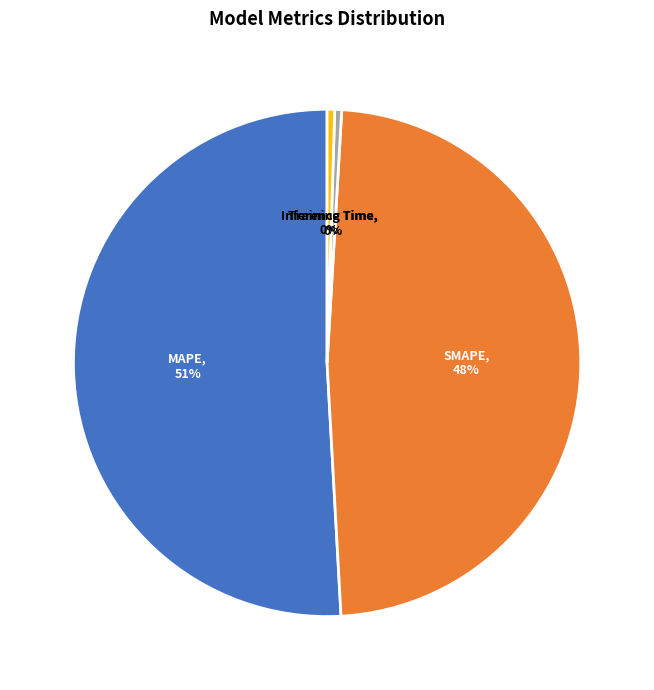

Does MAPE account for over 50% of the chart?

Yes